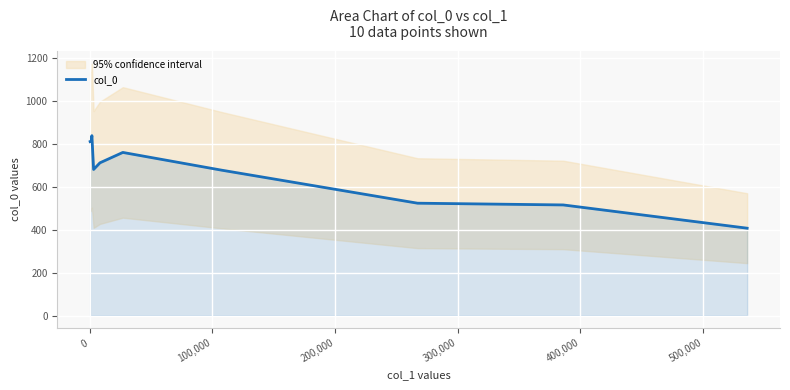

How many lines are shown in the chart?

1